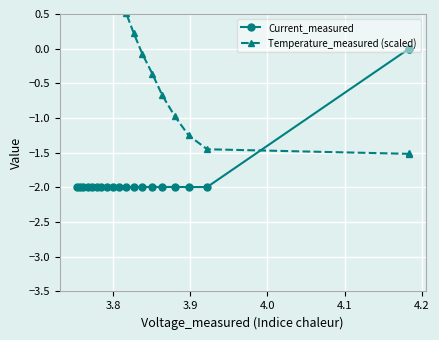

How many series are shown in this chart?

2